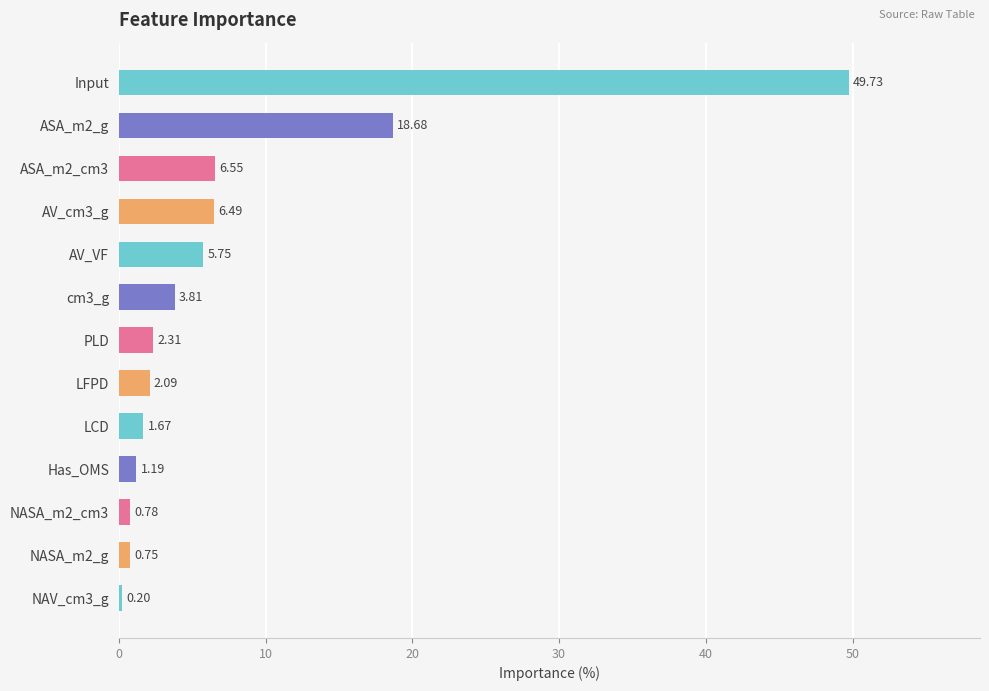

What is the change in value from AV_VF to NASA_m2_cm3?

-5.0